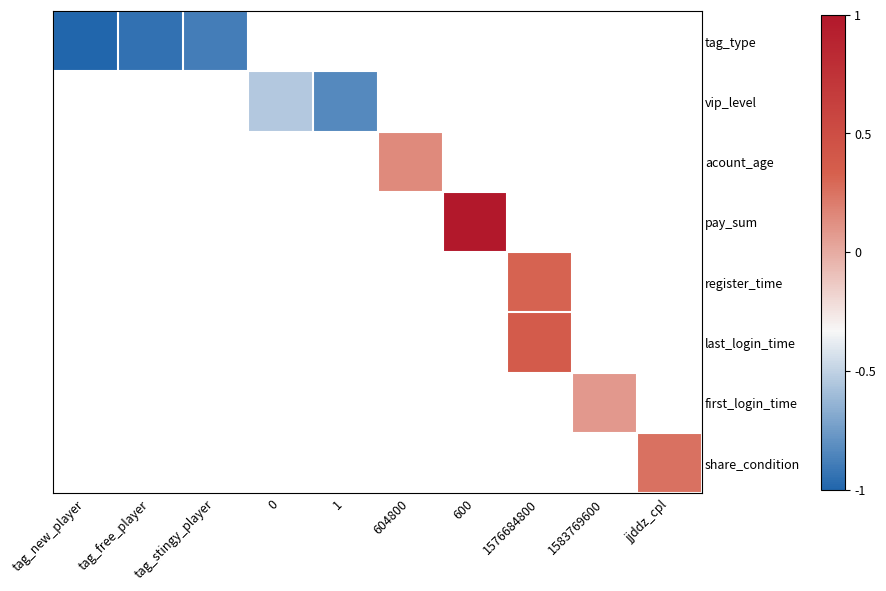

How many values in the acount_age series exceed 0?

1